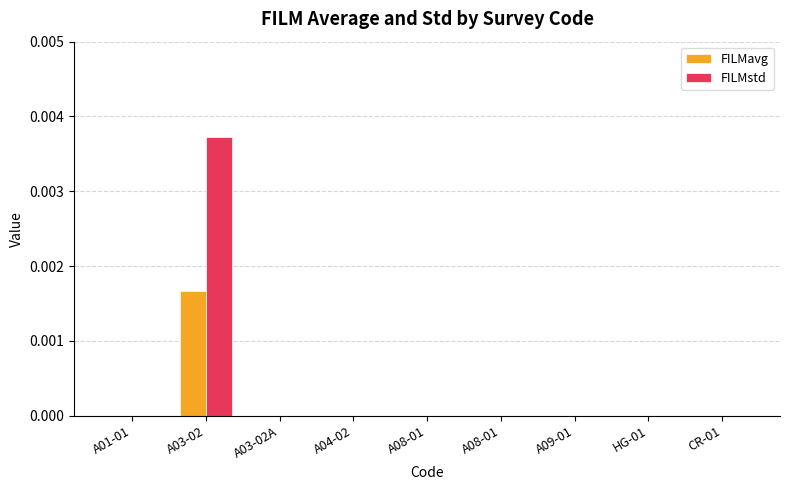

Which series has the largest total across all categories?

FILMstd